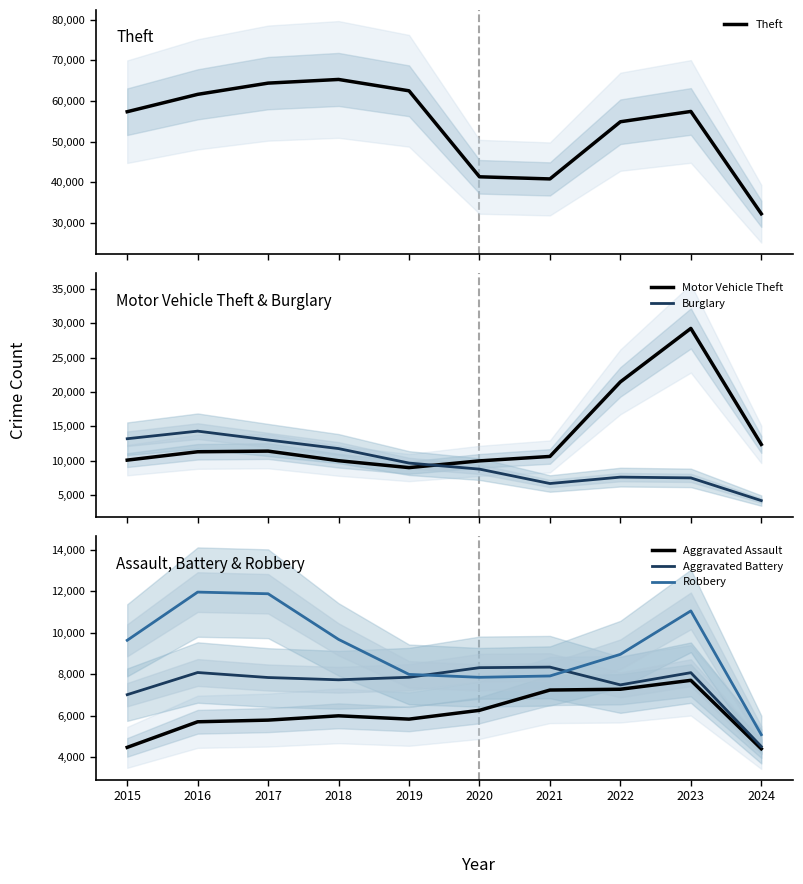

True or false: Aggravated Battery has more than 2 interior local peaks.

True